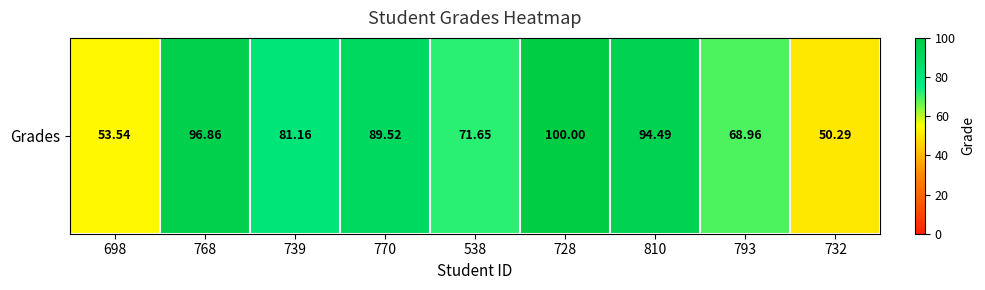

What is the sum of all values?

706.5